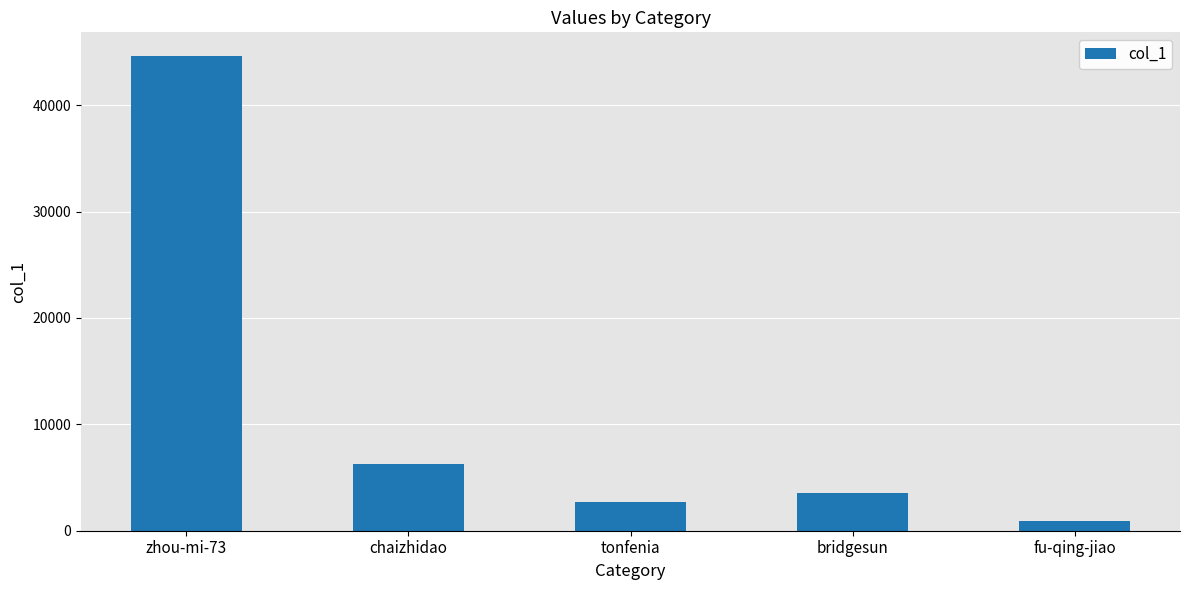

Between tonfenia and bridgesun, which is larger?

bridgesun